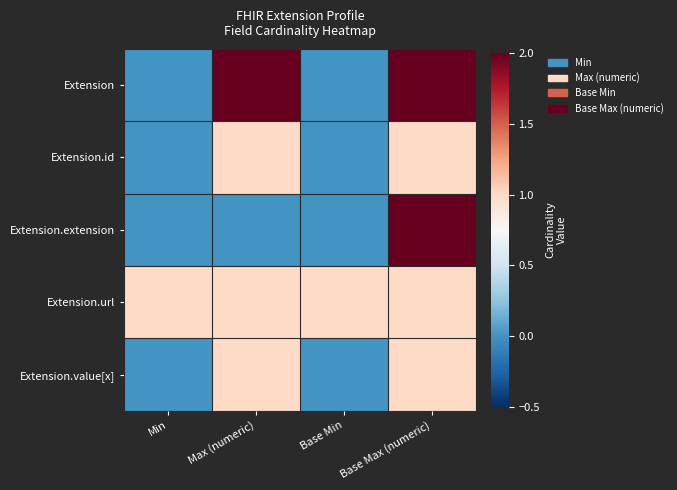

Between Base Min and Min, which is larger?

Base Min